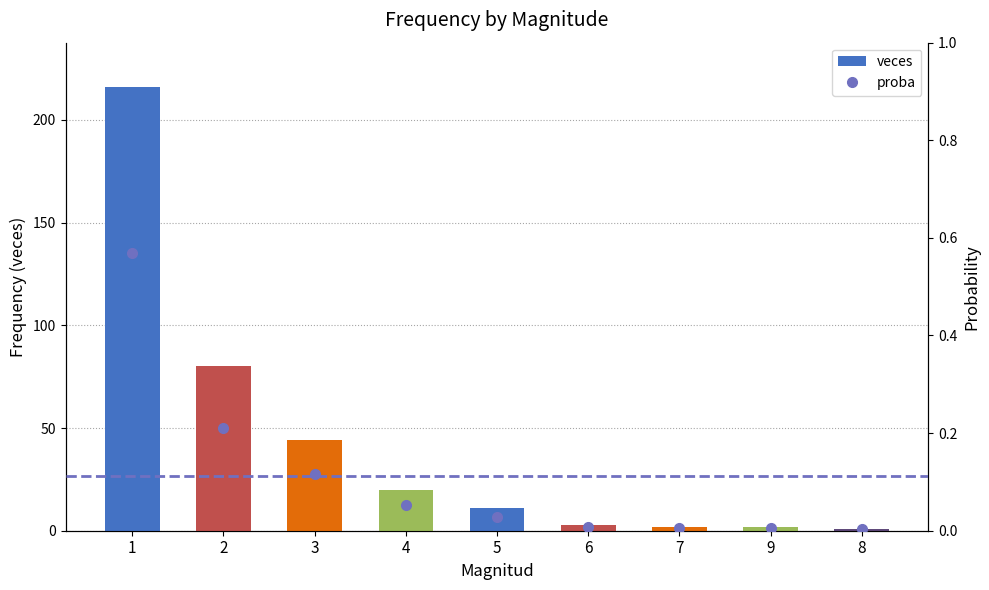

Reading left to right, transcribe all the data shown in this chart.

veces: 216.0	80.0	44.0	20.0	11.0	3.0	2.0	2.0	1.0
proba: 0.6	0.2	0.1	0.1	0.0	0.0	0.0	0.0	0.0